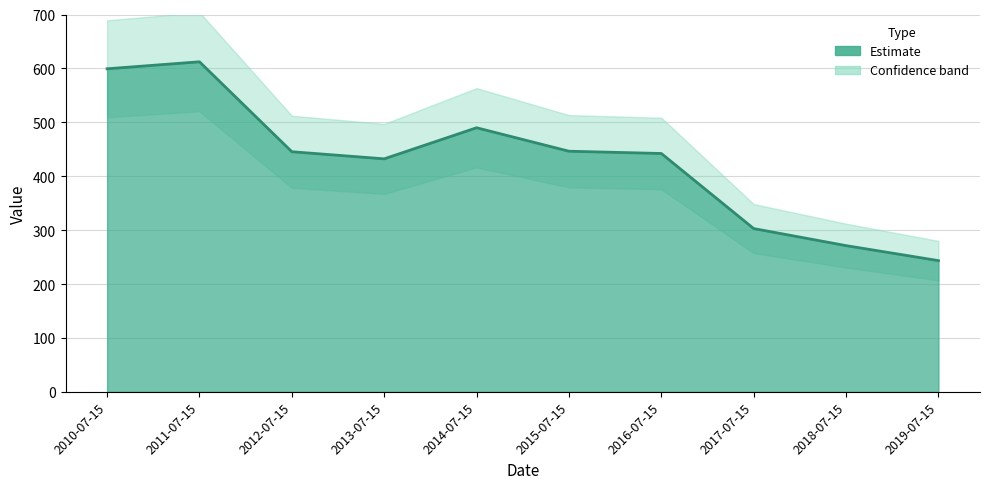

Approximately how many times larger is the value at 2017-07-15 compared to 2012-07-15?

0.7